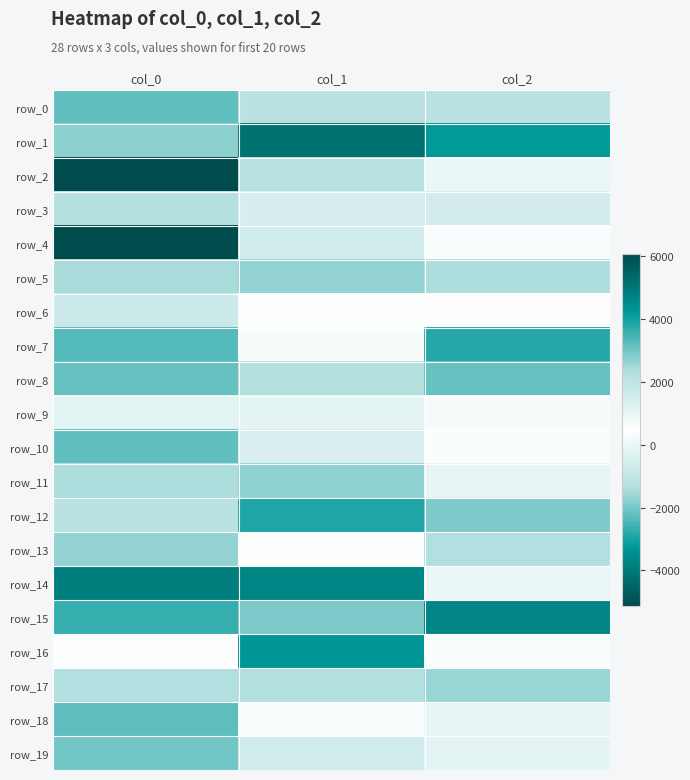

Reading right to left, extract all data points from this chart.

row_0: col_2=2096.0	col_1=2098.0	col_0=-2217.8
row_1: col_2=-3225.9	col_1=5153.1	col_0=-1770.9
row_2: col_2=925.6	col_1=-1272.9	col_0=6073.2
row_3: col_2=1564.6	col_1=-443.6	col_0=2258.6
row_4: col_2=613.0	col_1=-655.5	col_0=-5123.3
row_5: col_2=2372.7	col_1=2640.4	col_0=-1452.7
row_6: col_2=493.4	col_1=526.5	col_0=-783.1
row_7: col_2=3767.1	col_1=680.4	col_0=-2348.0
row_8: col_2=3129.1	col_1=-1300.1	col_0=-2179.0
row_9: col_2=728.8	col_1=-142.2	col_0=-183.5
row_10: col_2=573.4	col_1=1383.5	col_0=-2215.5
row_11: col_2=-133.4	col_1=2695.2	col_0=-1412.7
row_12: col_2=-1910.8	col_1=-2929.4	col_0=-1154.2
row_13: col_2=-1395.2	col_1=403.7	col_0=-1672.8
row_14: col_2=-38.0	col_1=4633.1	col_0=-3891.1
row_15: col_2=-3724.5	col_1=2915.4	col_0=-2643.8
row_16: col_2=580.6	col_1=-3297.5	col_0=419.2
row_17: col_2=2583.5	col_1=-1337.1	col_0=-1403.2
row_18: col_2=1084.1	col_1=346.1	col_0=-2279.1
row_19: col_2=1088.6	col_1=1609.3	col_0=-2020.2